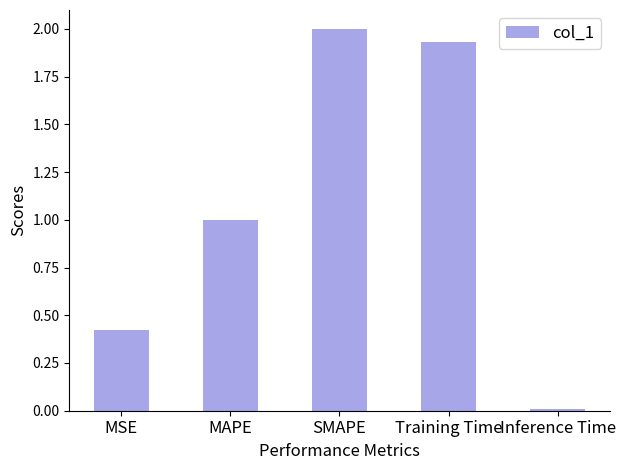

Which has a higher value, MAPE or MSE?

MAPE